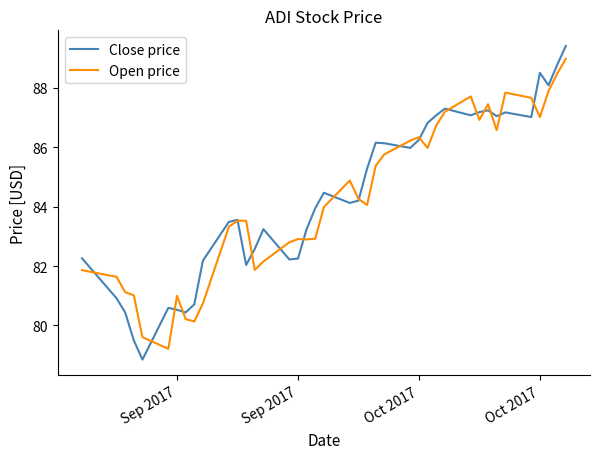

List the series in order of their peak value, highest first.

Close price, Open price